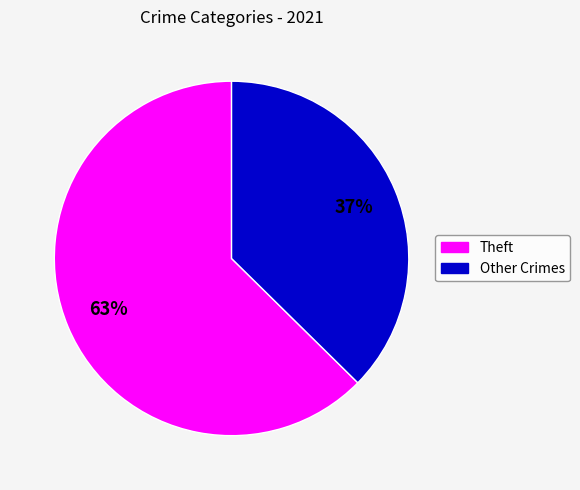

To the nearest percent, what is the average slice percentage?

50%